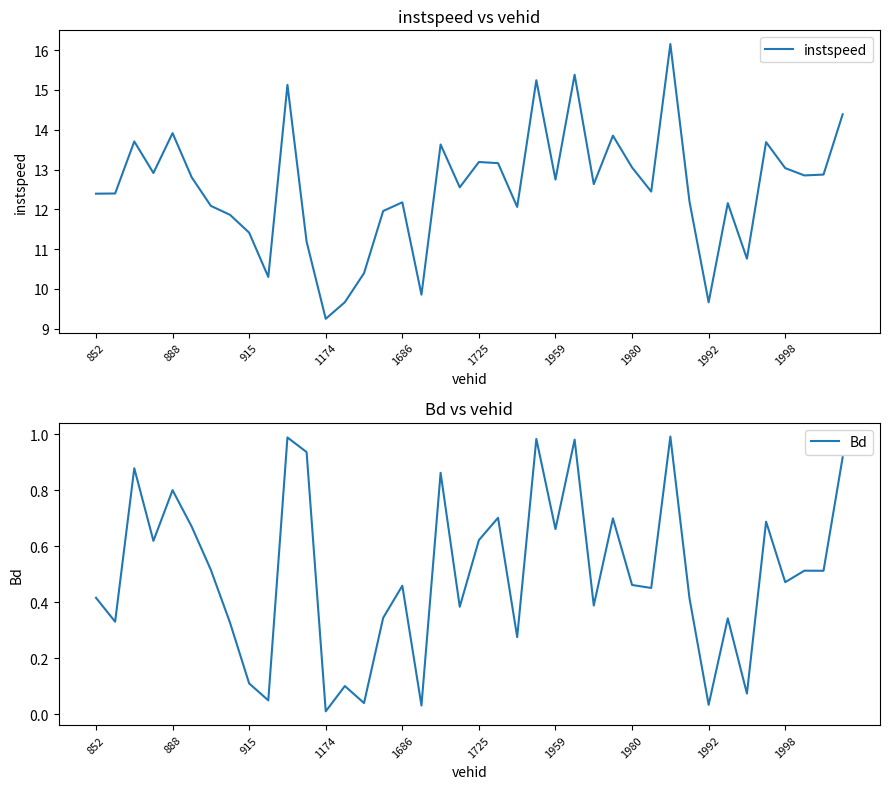

How many data points in instspeed are less than 12?

11